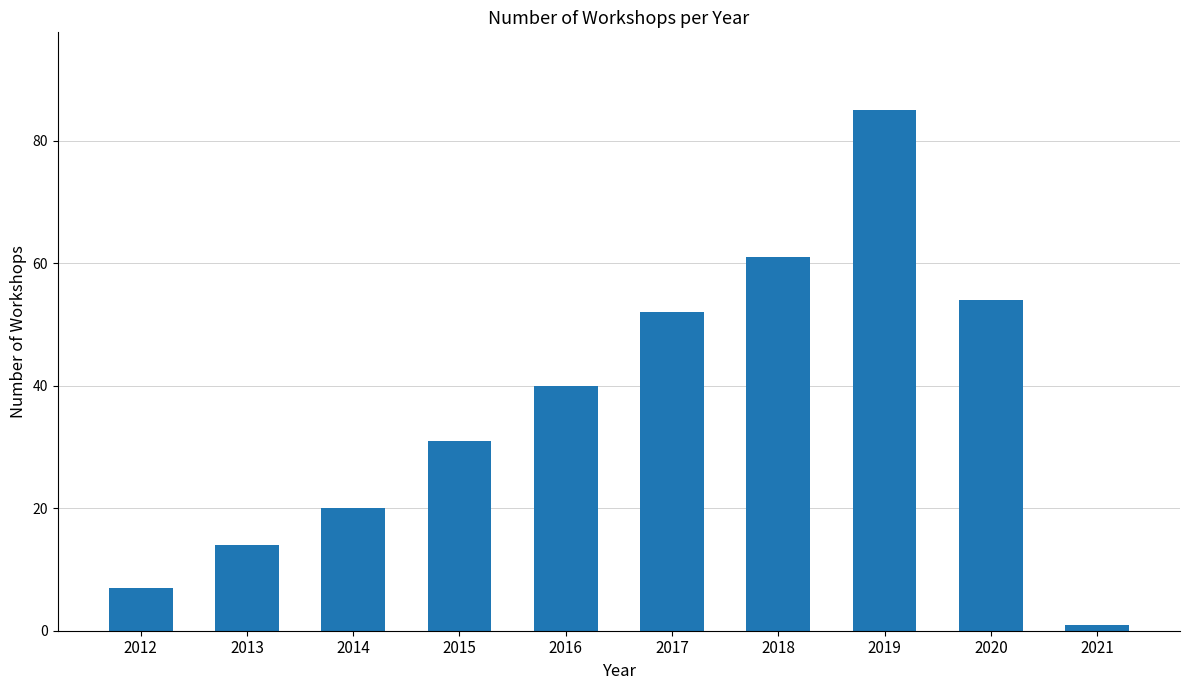

List the labels in order of value, largest first.

2019, 2018, 2020, 2017, 2016, 2015, 2014, 2013, 2012, 2021